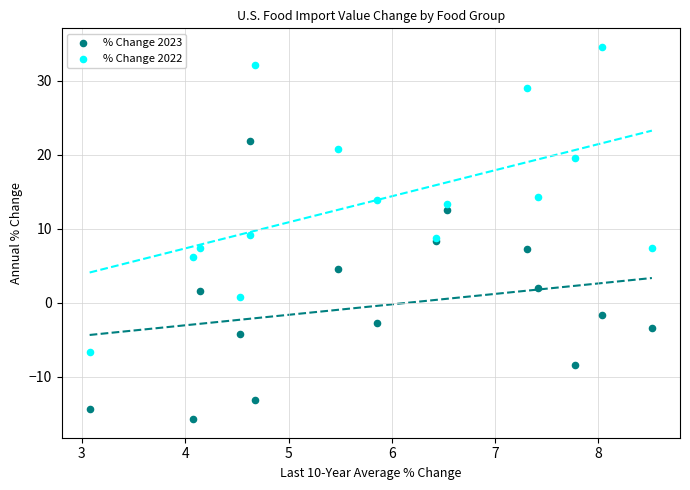

Which series contains the highest Y value?

% Change 2022